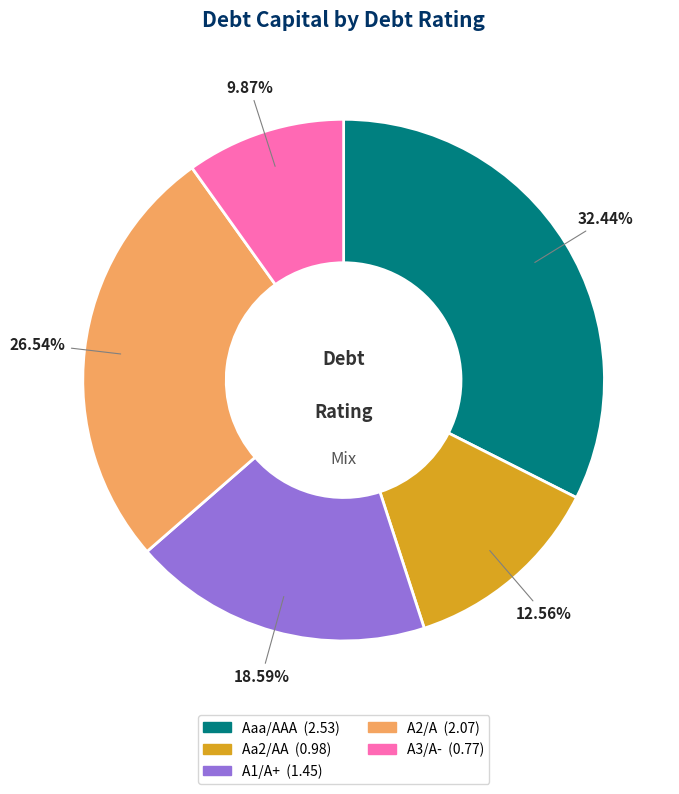

Combined, what portion of the pie is Aa2/AA and Aaa/AAA?

45.0%